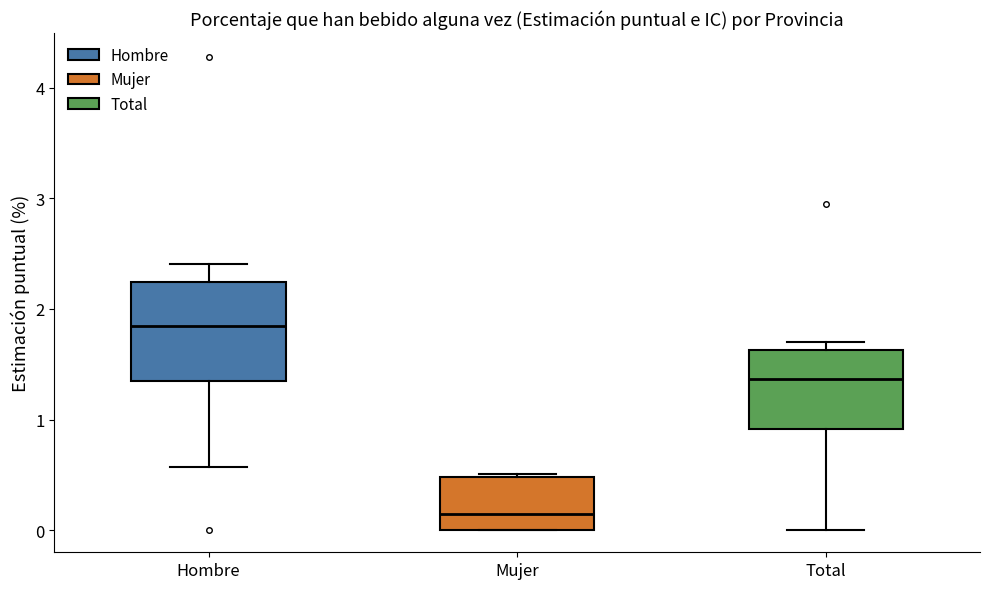

Which box is the tallest, from its lower edge to its upper edge?

Hombre